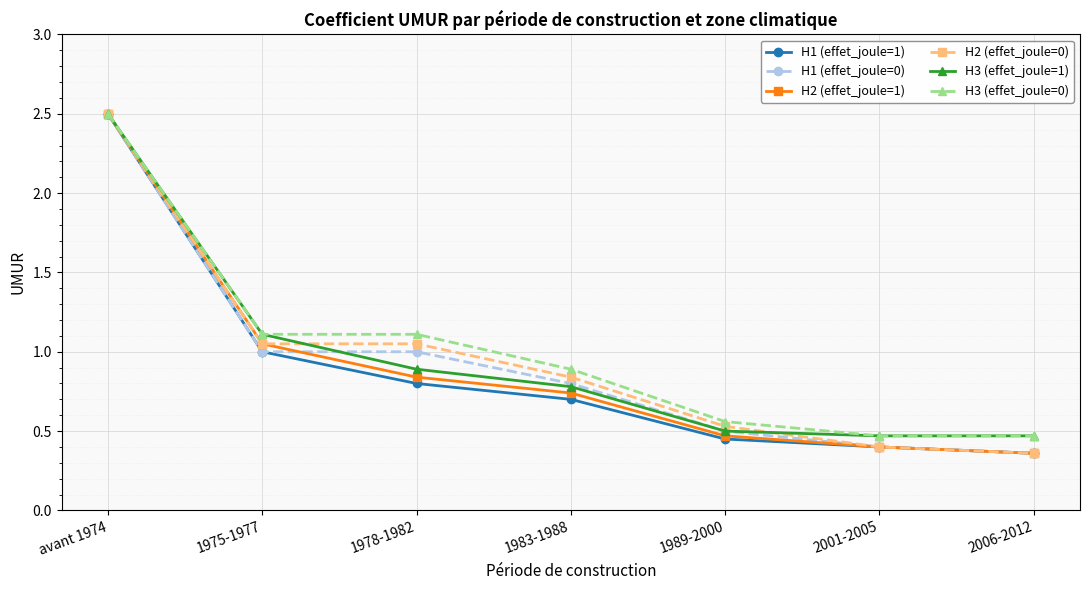

Is the value of H1 (effet_joule=0) at 1975-1977 greater than the value of H3 (effet_joule=0) at 1975-1977?

No